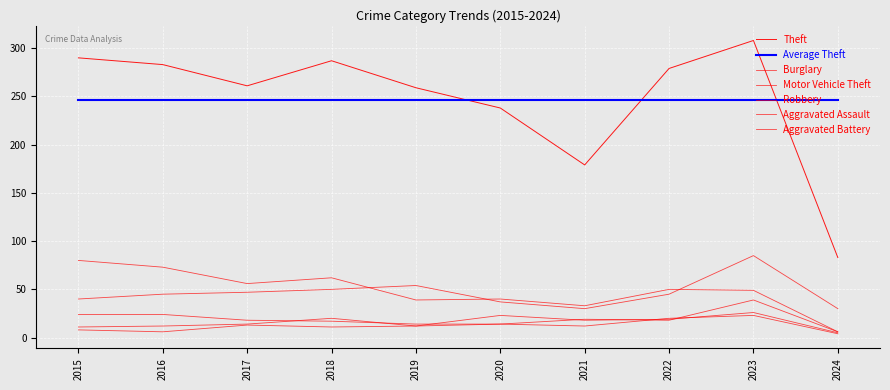

Is it true that Aggravated Assault equals 29 at 2018?

False